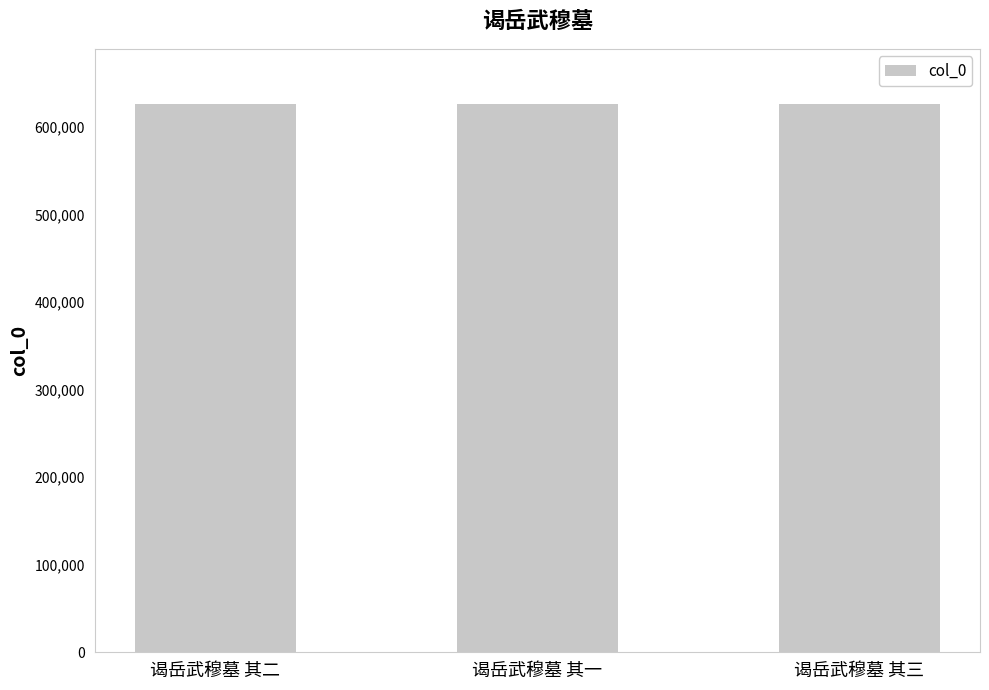

What position from the right is 谒岳武穆墓 其二?

3